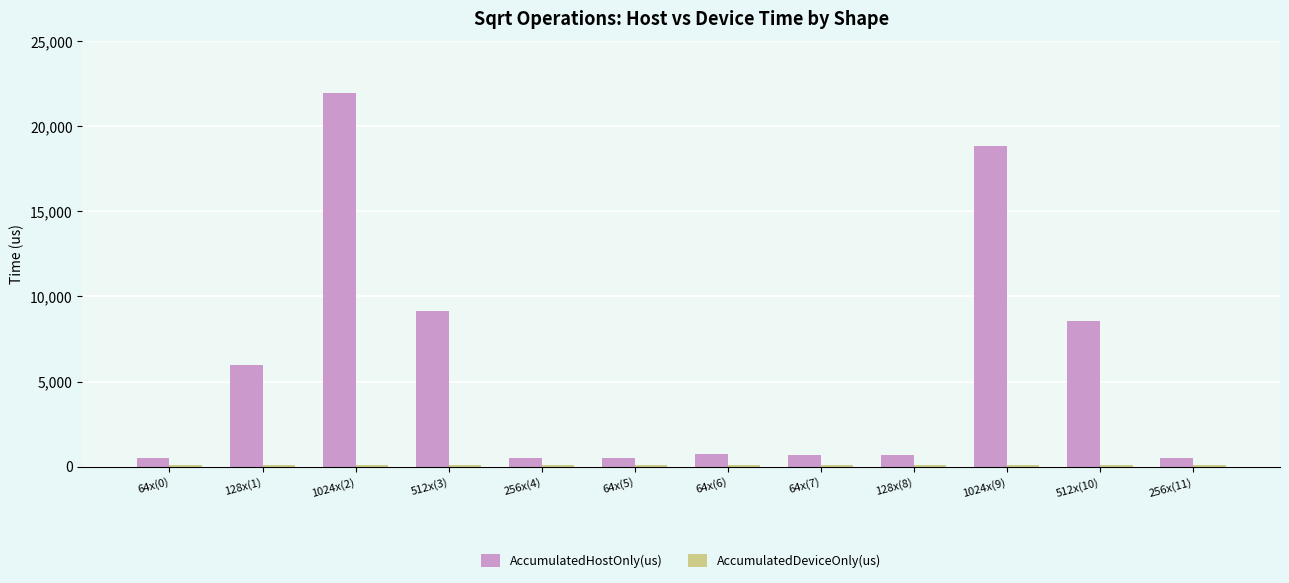

At which label is AccumulatedHostOnly(us) closest to 11206?

512x(3)